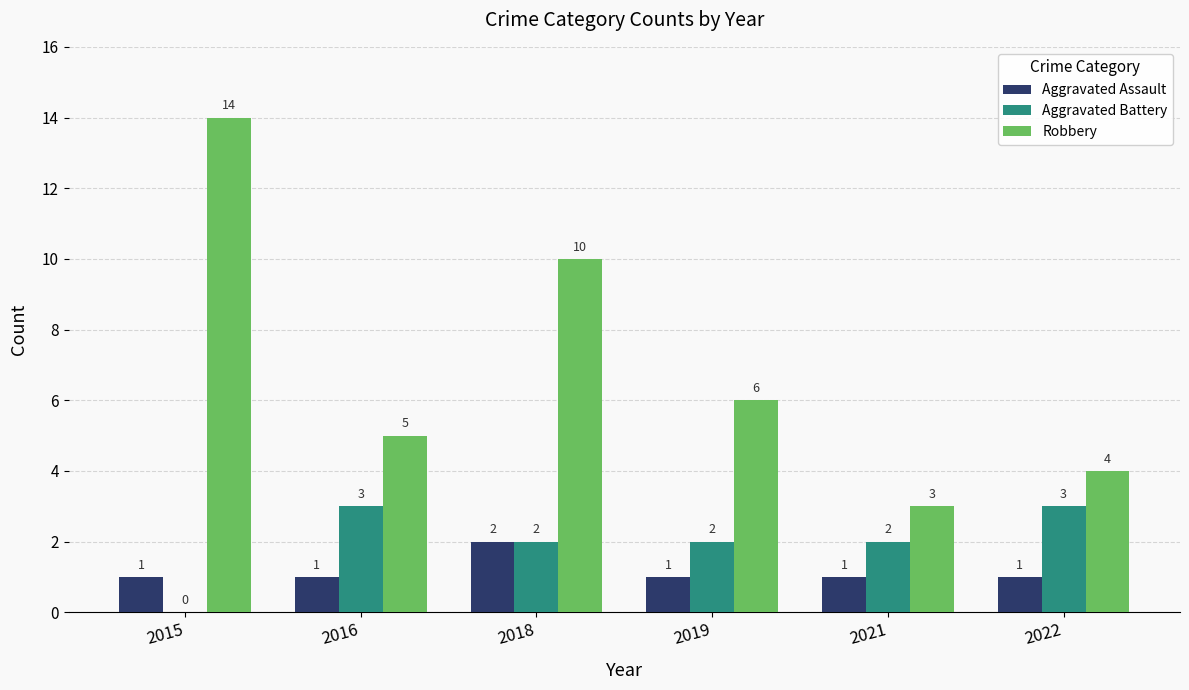

Which series has the widest spread of values?

Robbery